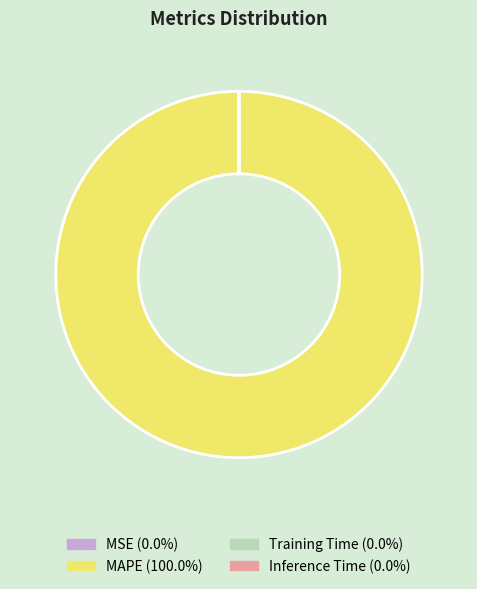

Which category has the biggest portion of the pie?

MAPE